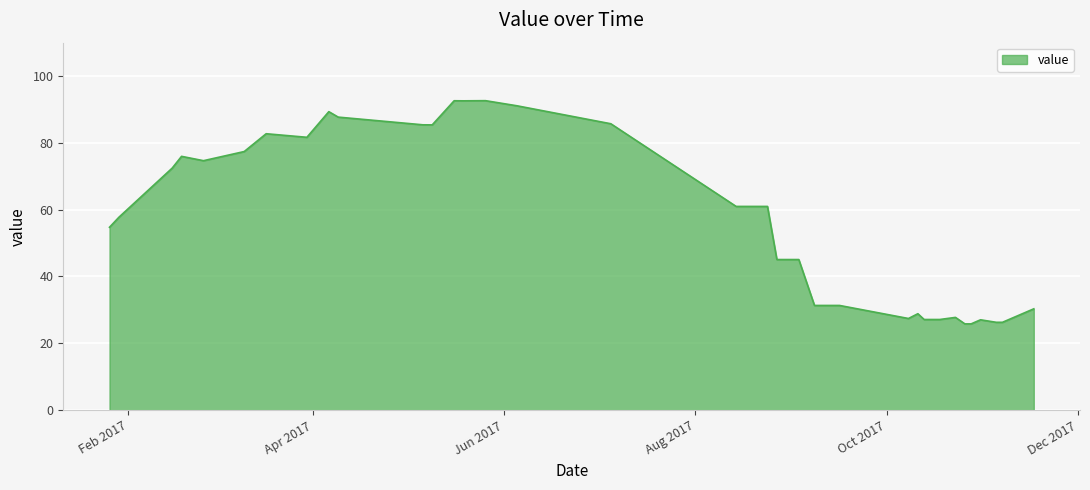

Does the chart display data point markers on the line(s)?

No